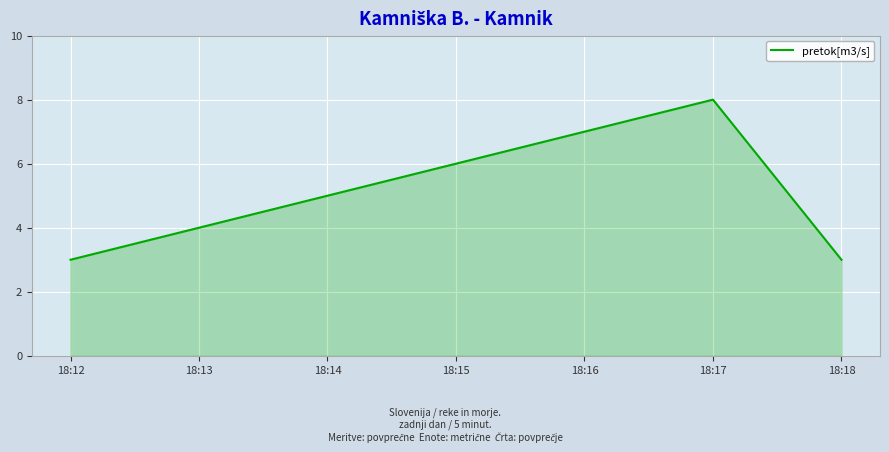

What is the approximate value at 18:12?

3